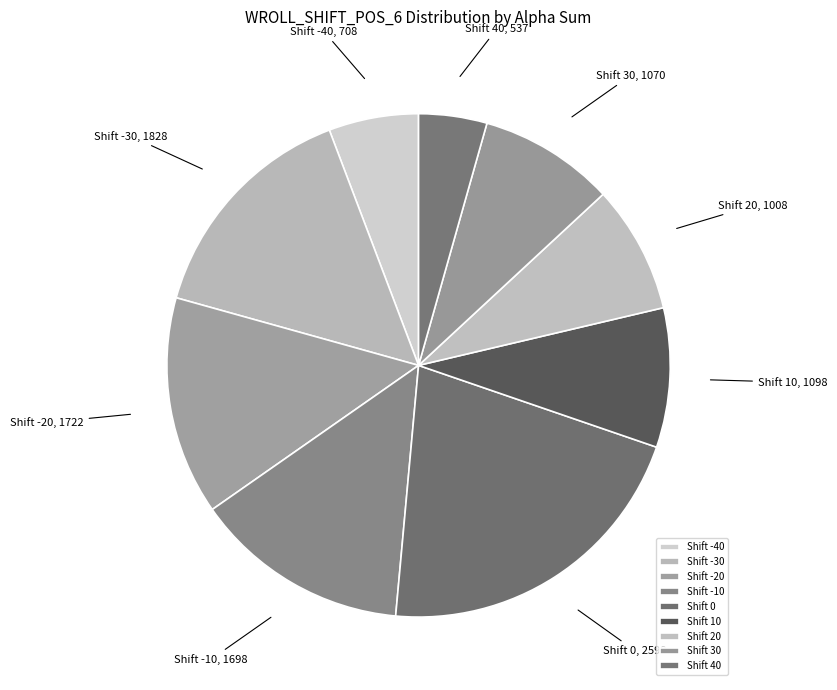

Which slice is the smallest?

Shift 40